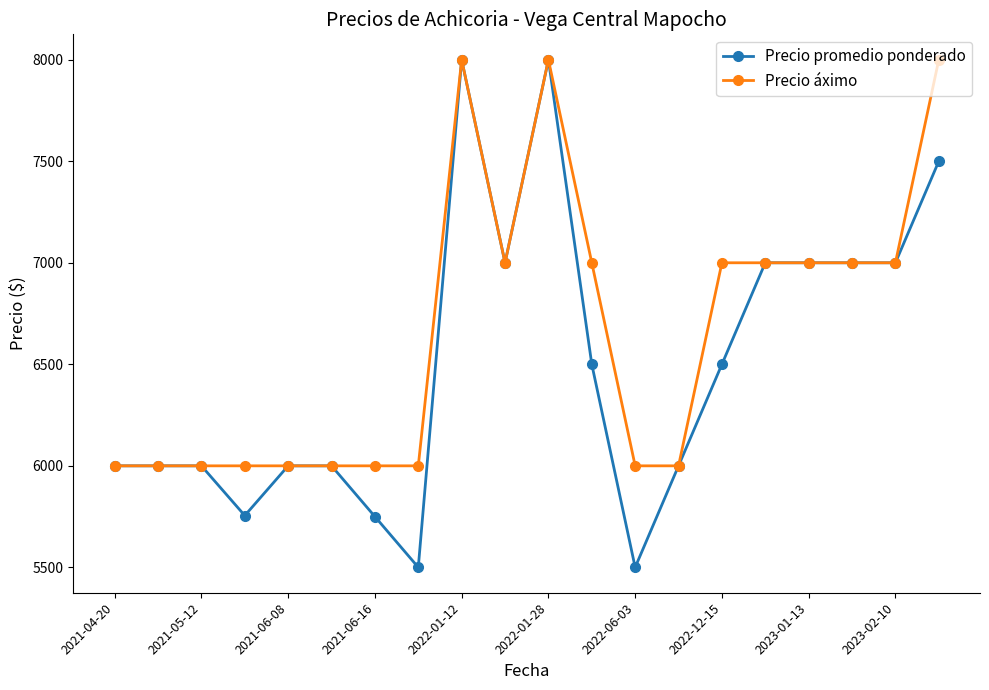

What is the value of the Precio promedio ponderado point at the 12th from the left?

6500